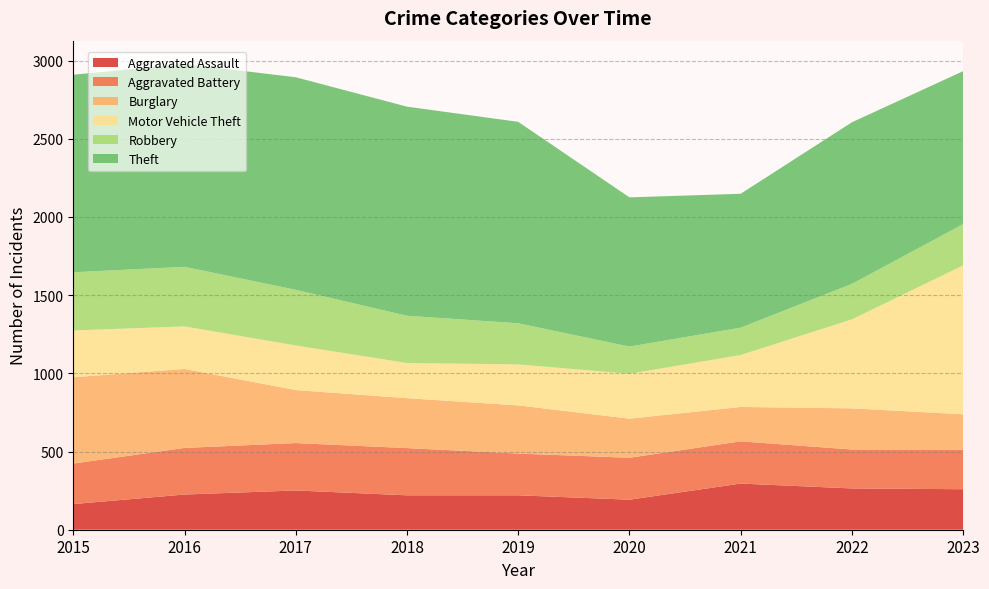

Reading left to right, transcribe all the data shown in this chart.

Aggravated Assault: 2015=164	2016=225	2017=251	2018=220	2019=220	2020=192	2021=295	2022=264	2023=259
Aggravated Battery: 2015=259	2016=298	2017=303	2018=302	2019=267	2020=268	2021=270	2022=249	2023=253
Burglary: 2015=552	2016=505	2017=339	2018=319	2019=308	2020=250	2021=220	2022=263	2023=226
Motor Vehicle Theft: 2015=299	2016=272	2017=285	2018=225	2019=262	2020=287	2021=332	2022=569	2023=952
Robbery: 2015=372	2016=381	2017=356	2018=302	2019=263	2020=174	2021=175	2022=227	2023=264
Theft: 2015=1263	2016=1297	2017=1359	2018=1337	2019=1288	2020=954	2021=856	2022=1033	2023=978